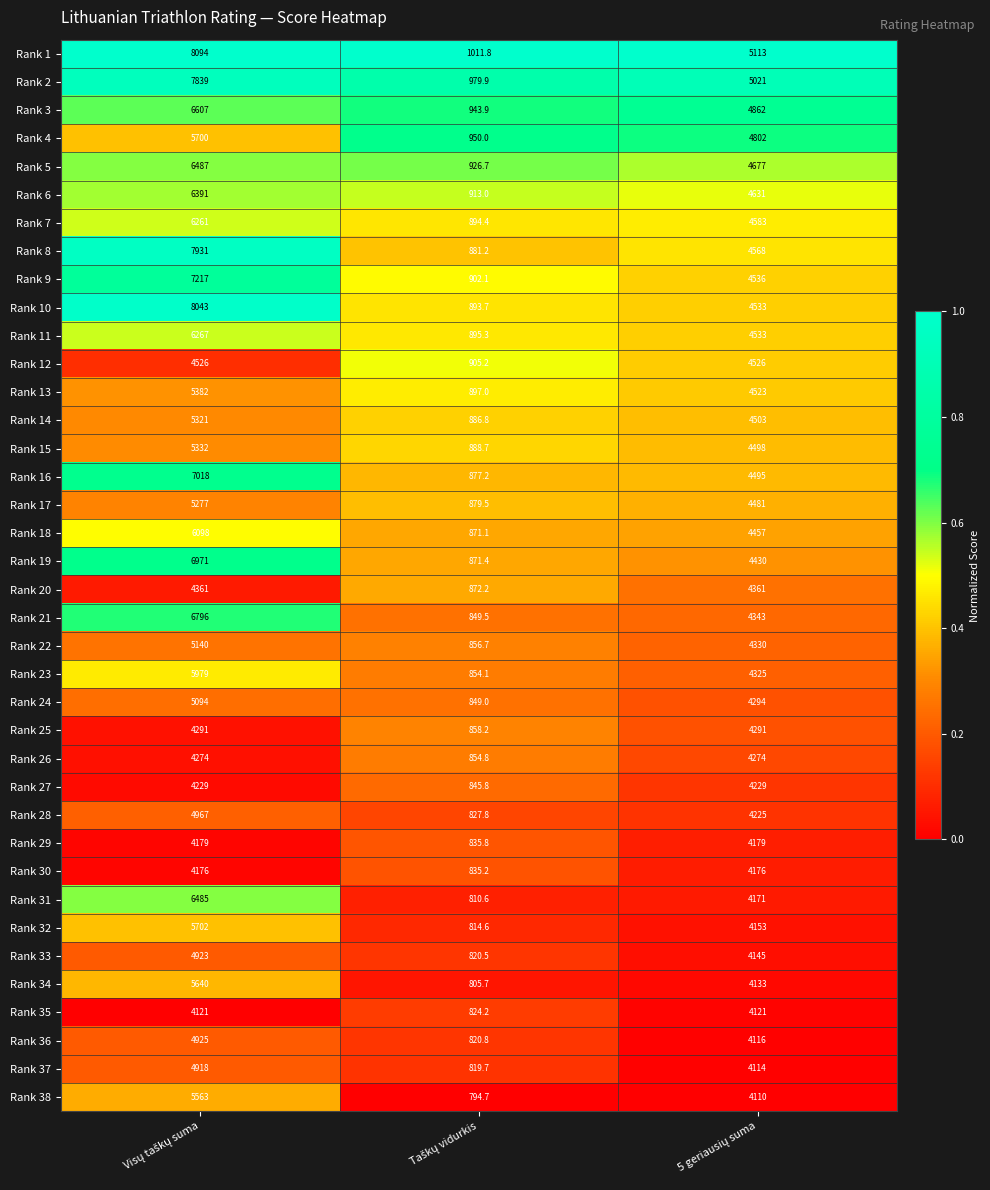

Which series has the largest total across all categories?

Rank 1